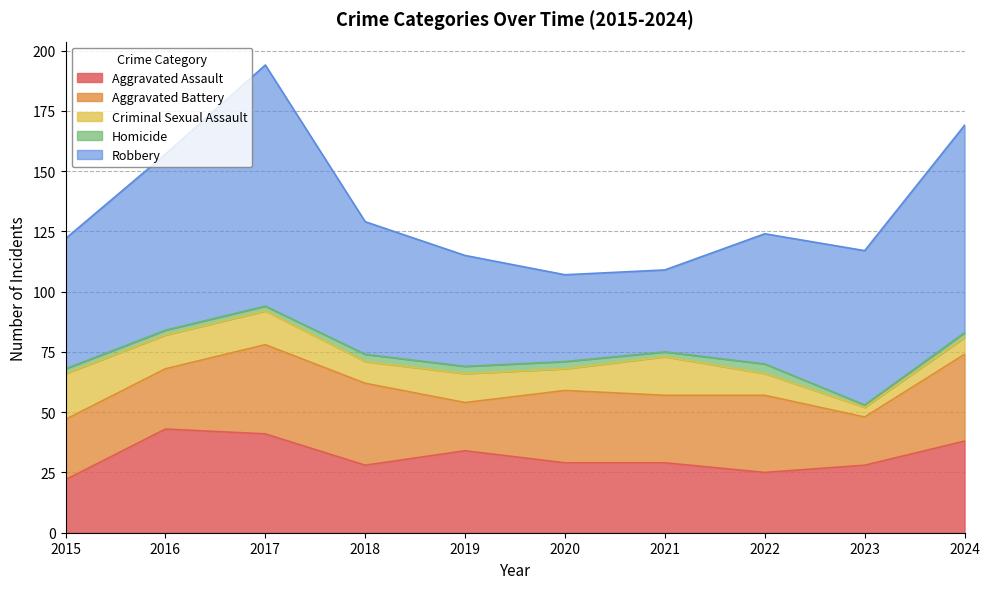

Reading left to right, transcribe all the data shown in this chart.

Aggravated Assault: 22	43	41	28	34	29	29	25	28	38
Aggravated Battery: 25	25	37	34	20	30	28	32	20	36
Criminal Sexual Assault: 19	14	14	9	12	9	16	9	4	7
Homicide: 2	2	2	3	3	3	2	4	1	2
Robbery: 54	73	100	55	46	36	34	54	64	86